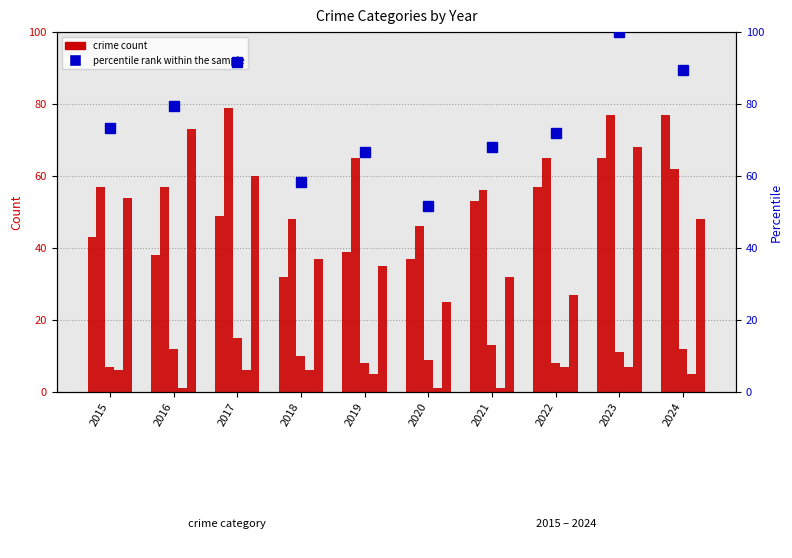

What is the maximum value shown in the chart?

100.0